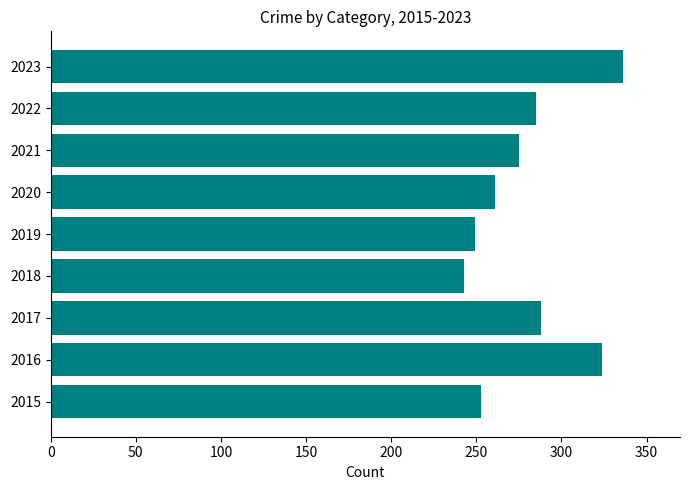

Reading bottom to top, transcribe all the data shown in this chart.

2015=253	2016=324	2017=288	2018=243	2019=249	2020=261	2021=275	2022=285	2023=336